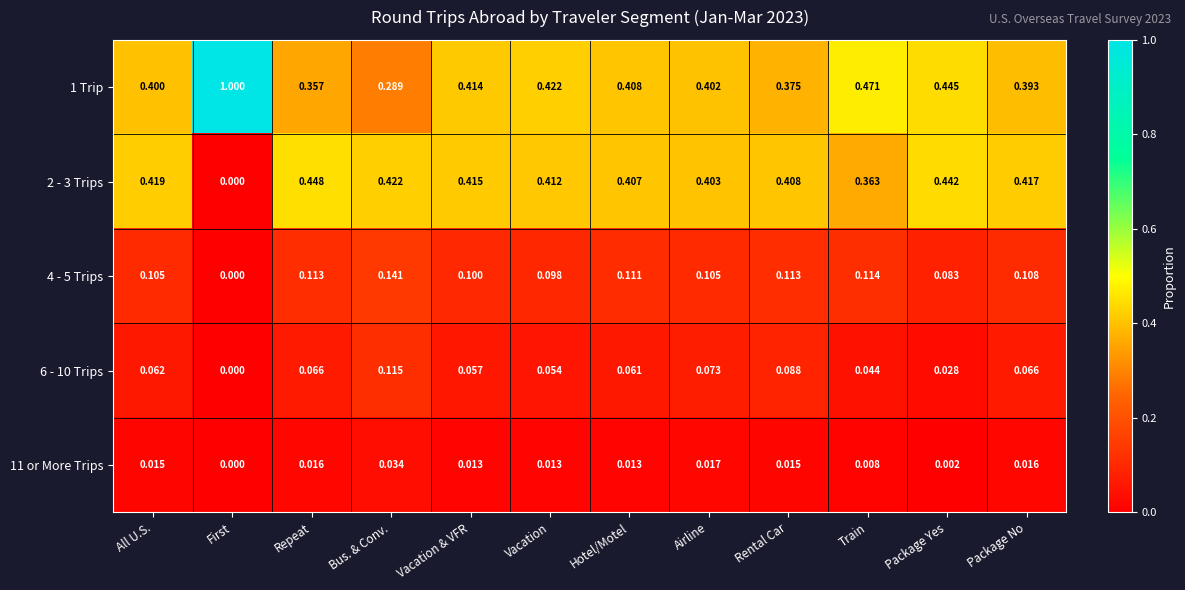

Which label corresponds to the smallest value in the chart?

First